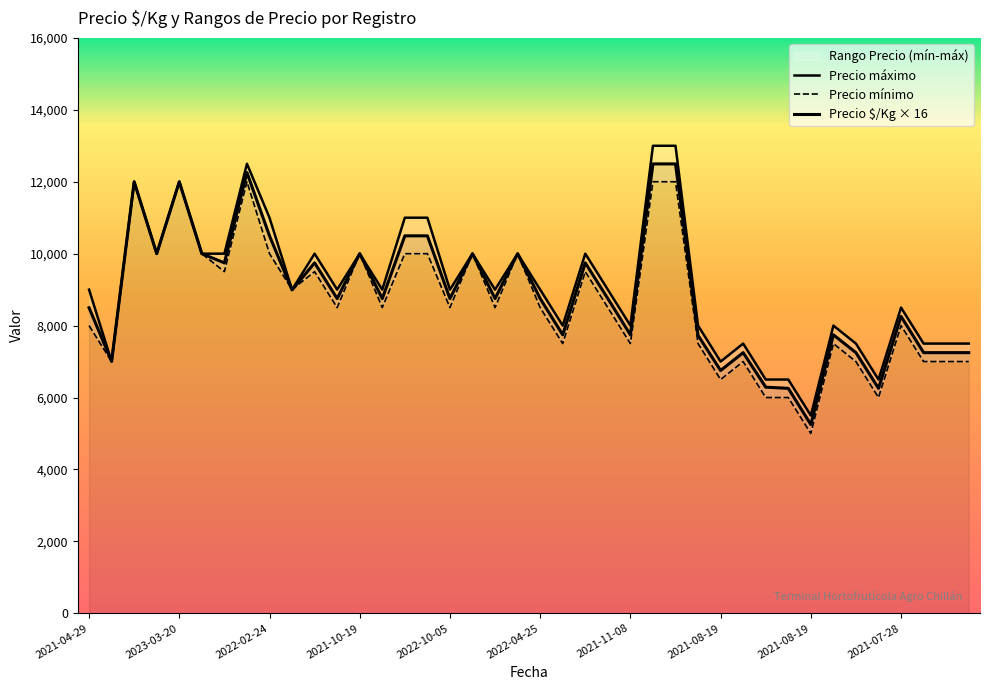

Between 2022-10-05 and 2022-10-05, which is larger?

2022-10-05